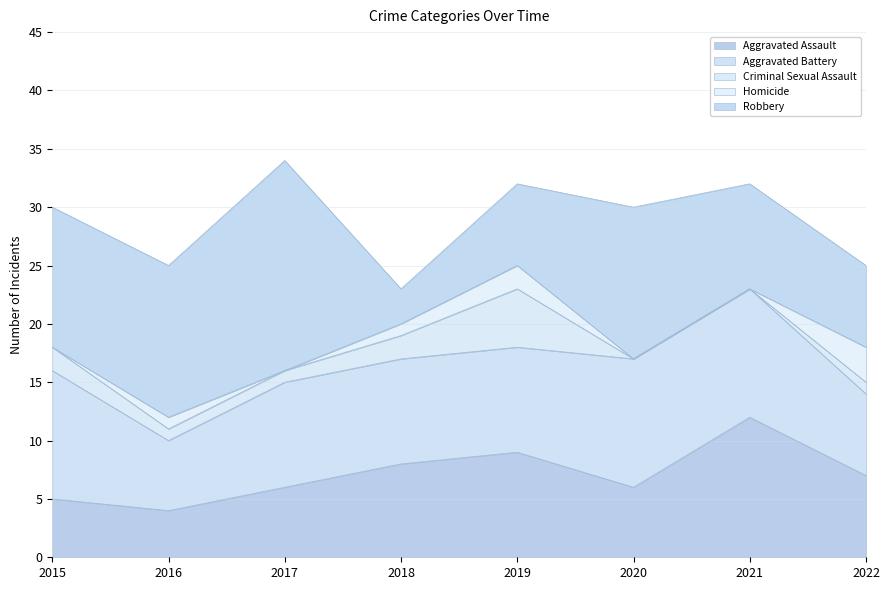

What are all the series names shown in the legend?

Aggravated Assault, Aggravated Battery, Criminal Sexual Assault, Homicide, Robbery